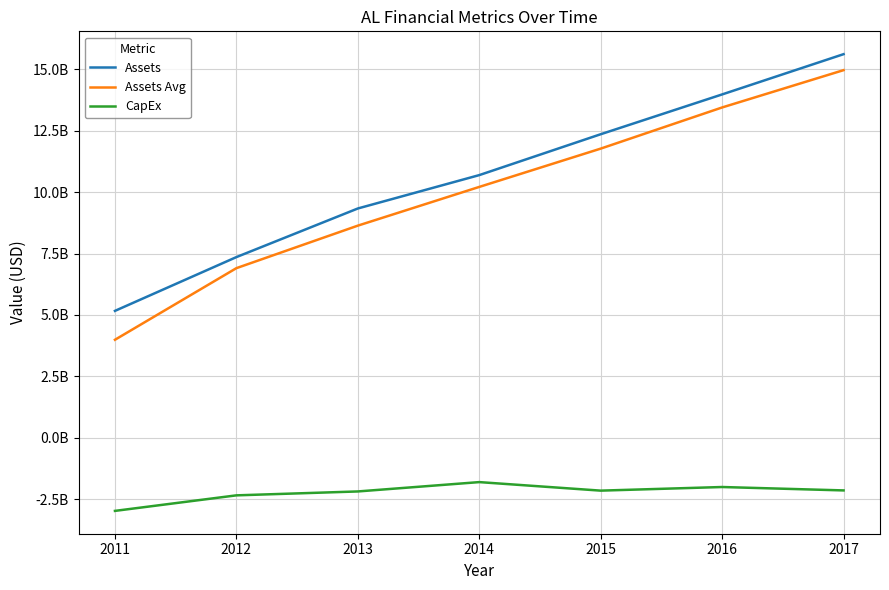

True or false: Assets and CapEx cross at least once.

False